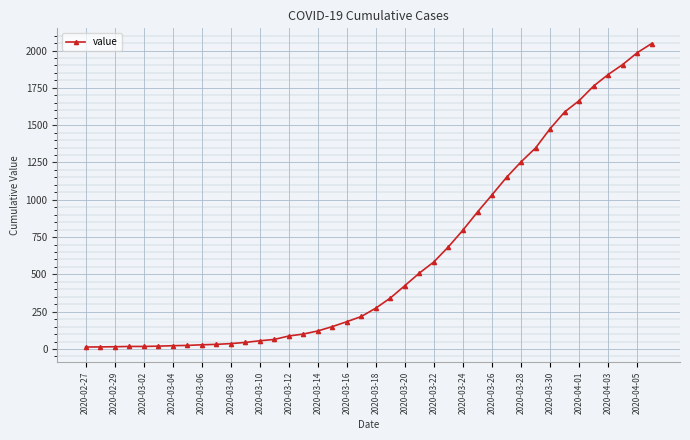

What is the greatest value displayed?

2047